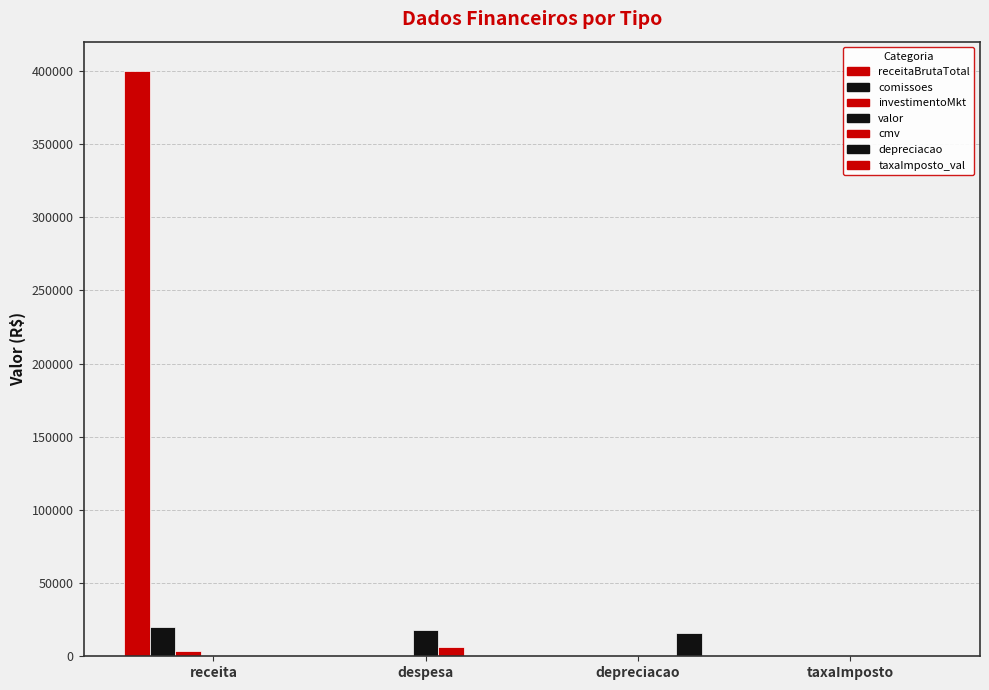

How many data points does each series have?

4